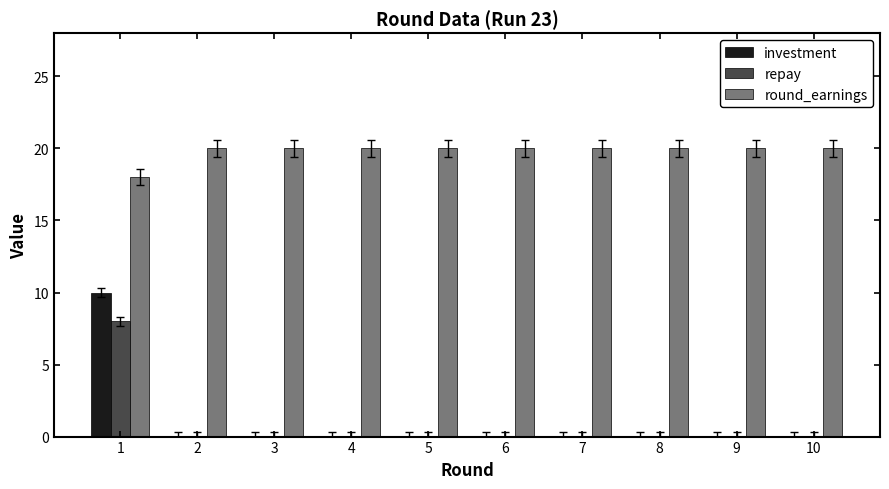

What is the maximum value shown in the chart?

20